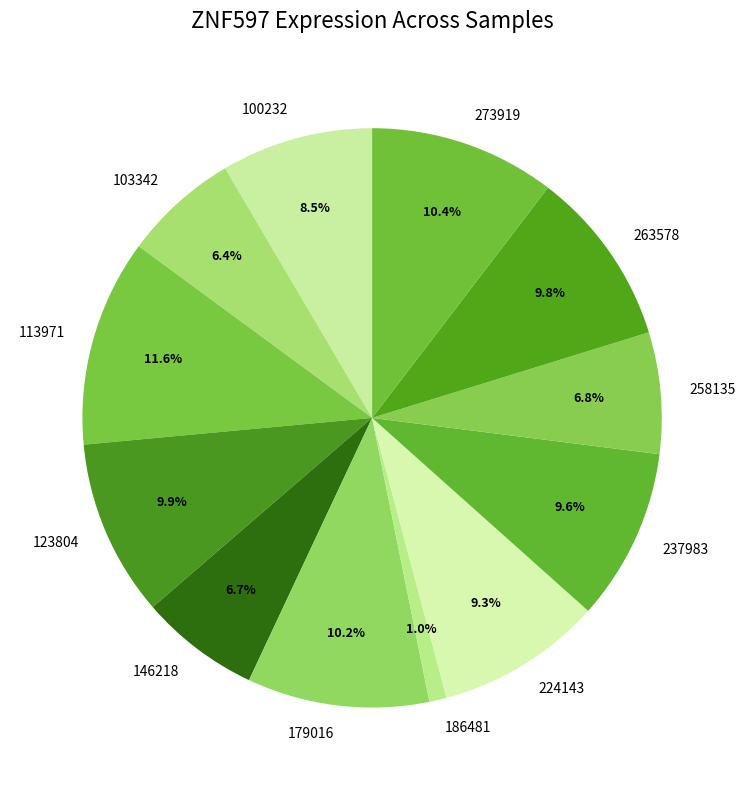

Between 273919 and 237983, which is larger?

273919